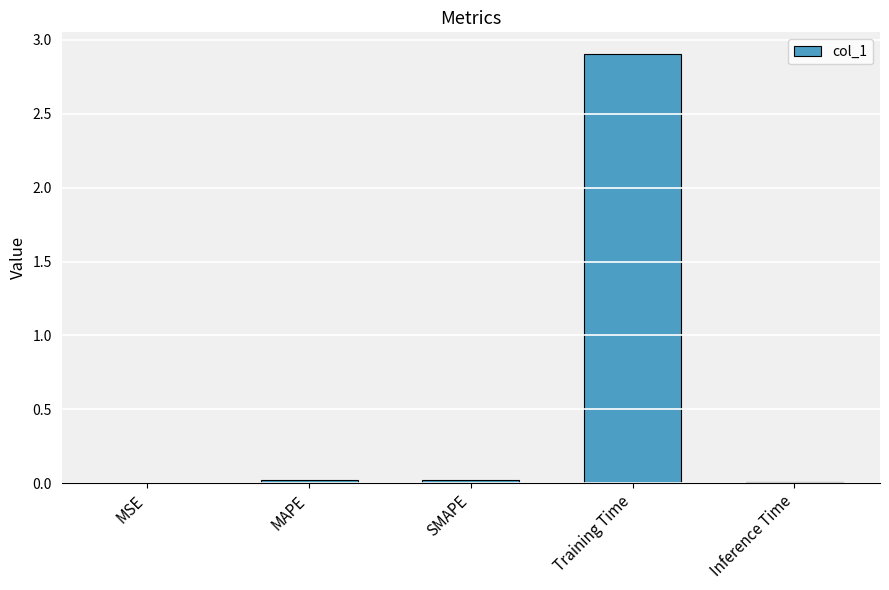

What is the sum of all values?

3.0